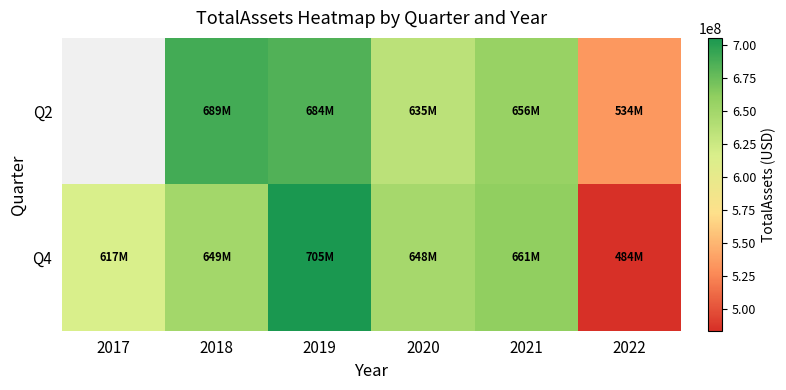

Between 2021 and 2019, which is larger?

2019